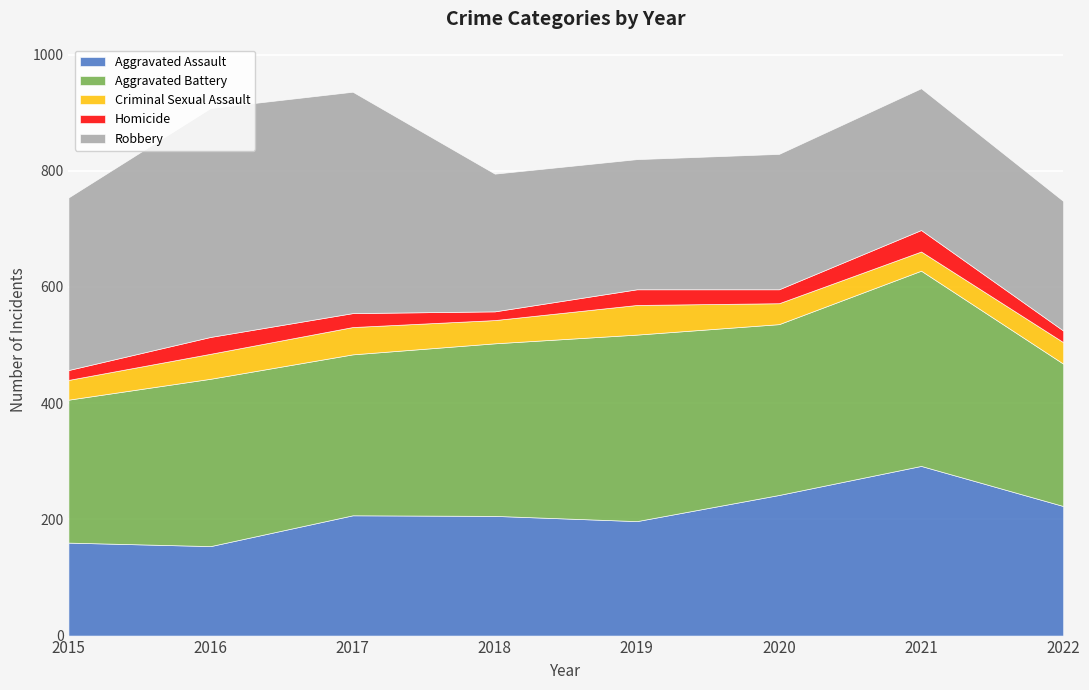

How many intersections are there between Aggravated Assault and Robbery?

1